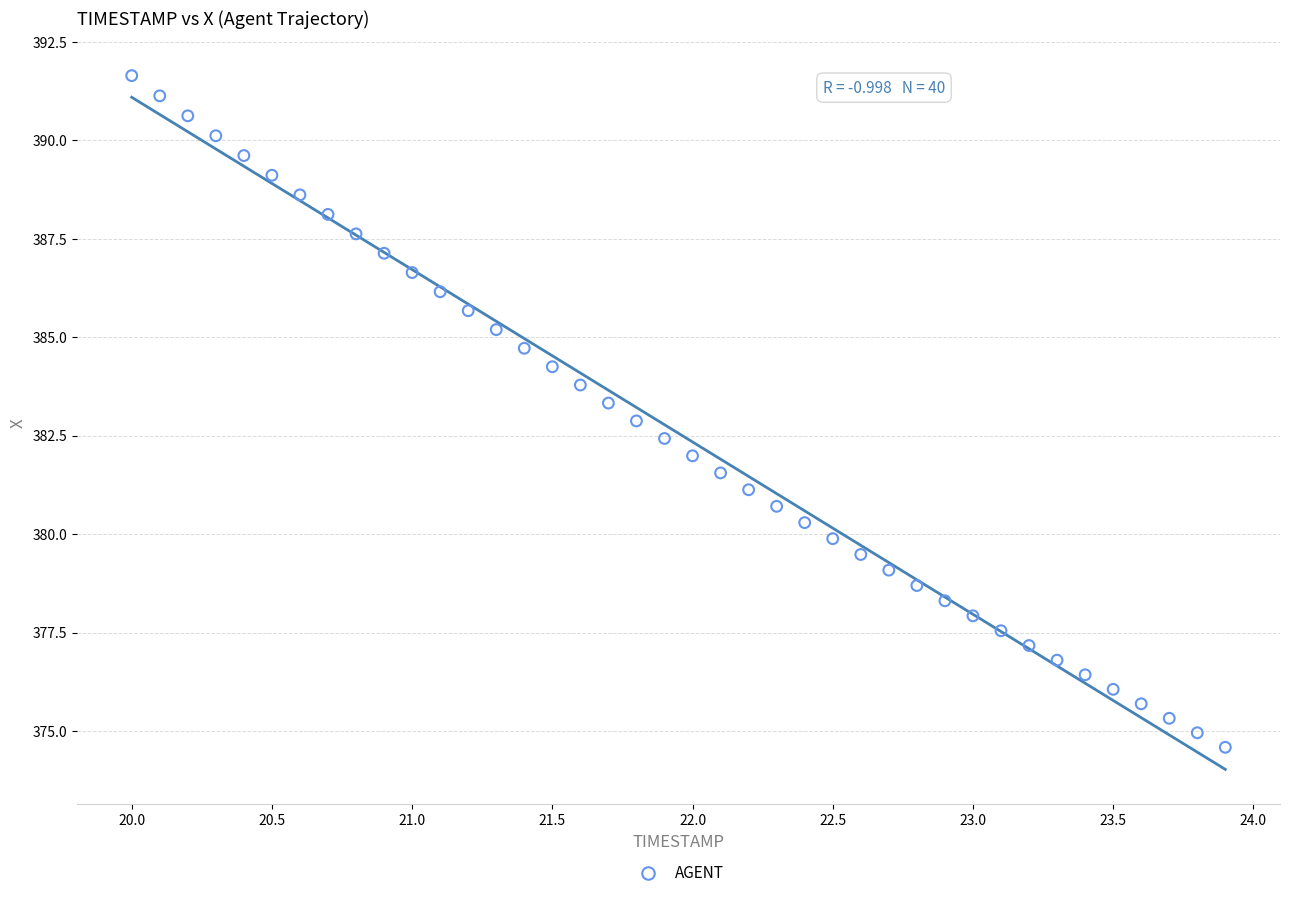

What is the range of X values (max minus min)?

3.9